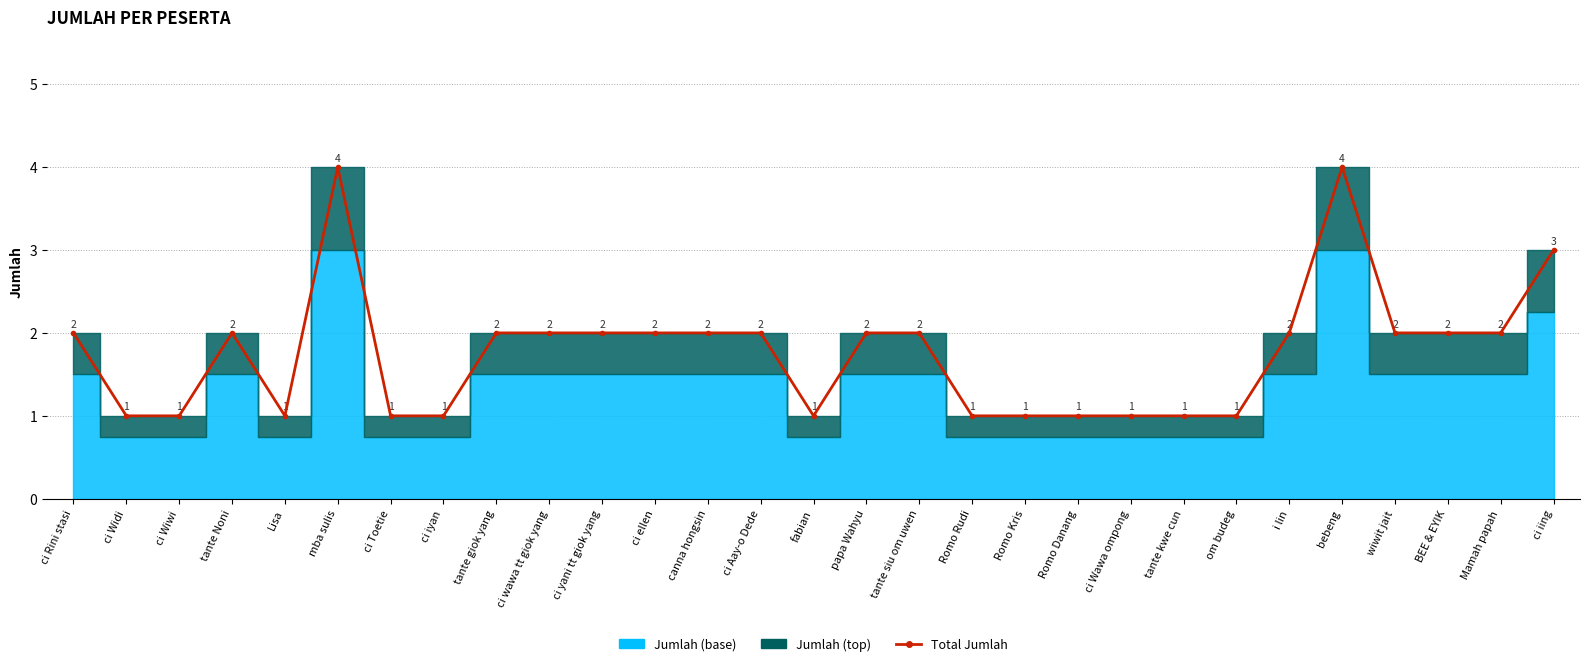

Count the values in the range 1 to 2.

26